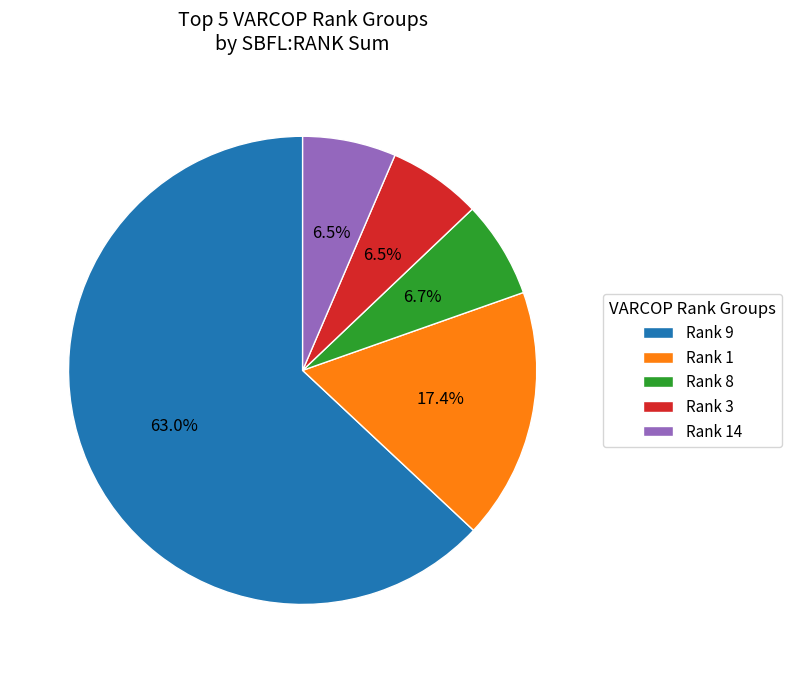

Between Rank 9 and Rank 8, which is larger?

Rank 9